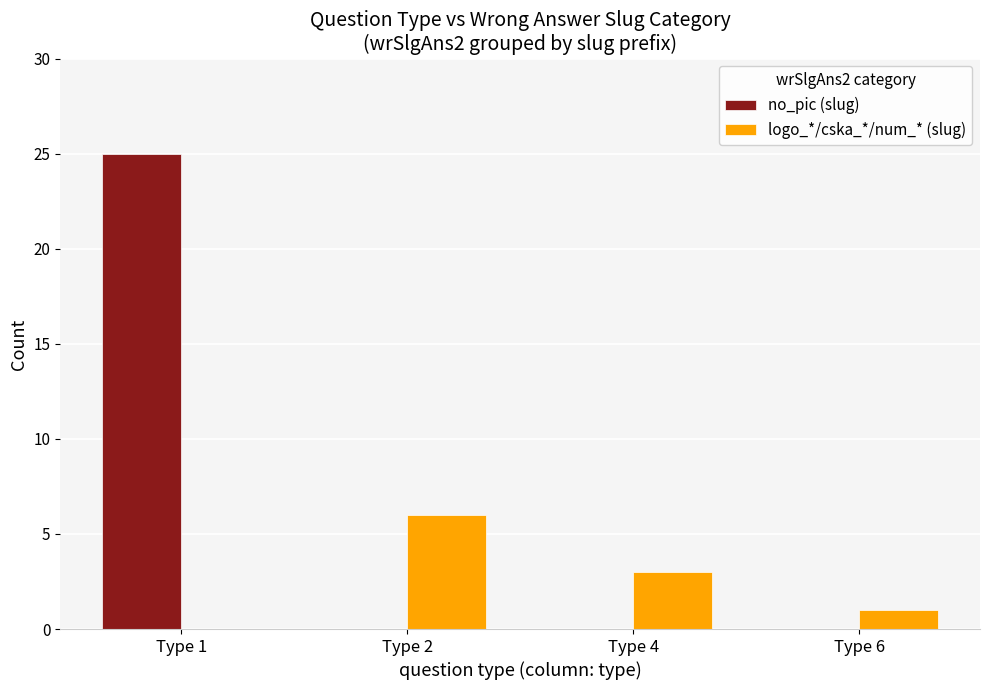

Which category has the highest value in the logo_*/cska_*/num_* (slug) series?

Type 2